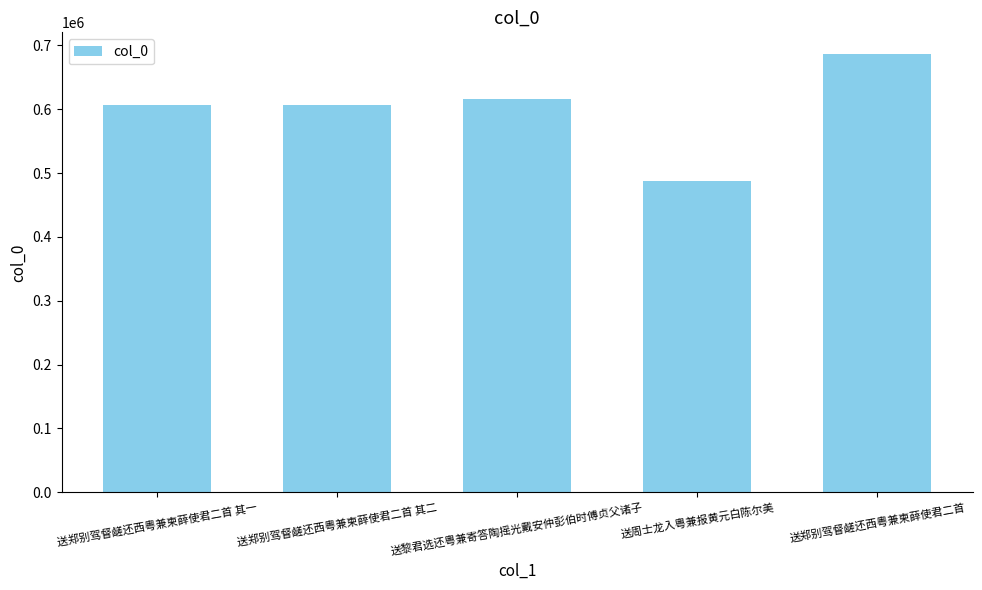

The value at 送黎君选还粤兼寄答陶摇光戴安仲彭伯时傅贞父诸子 is 615965. True or false?

True